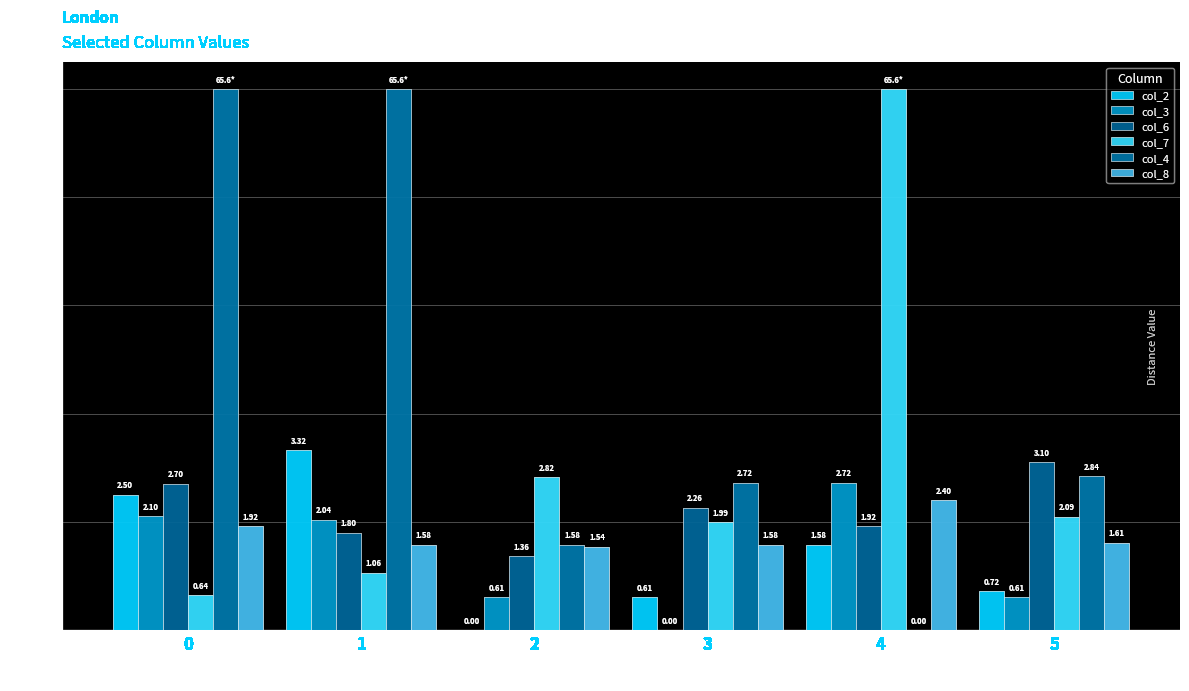

Which series changed the most between 0 and 5?

col_4